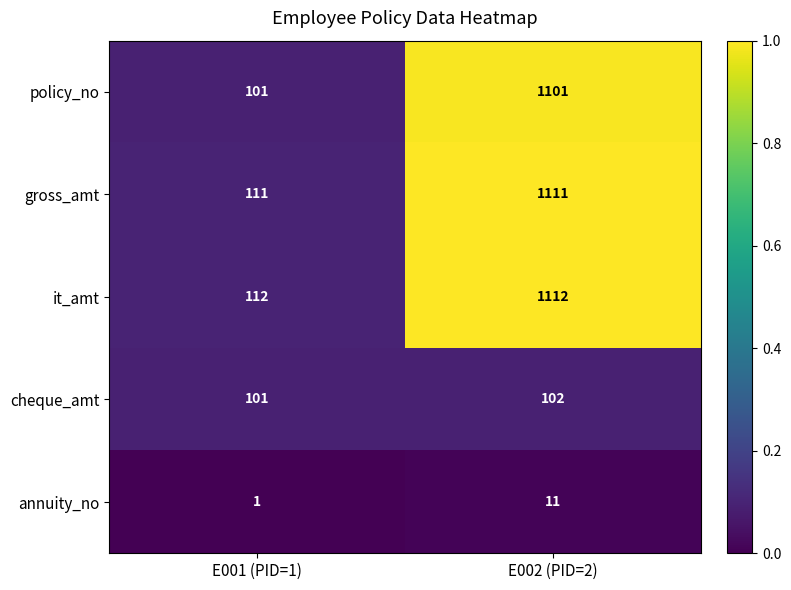

What is the difference between the highest and lowest values at E002 (PID=2)?

1101